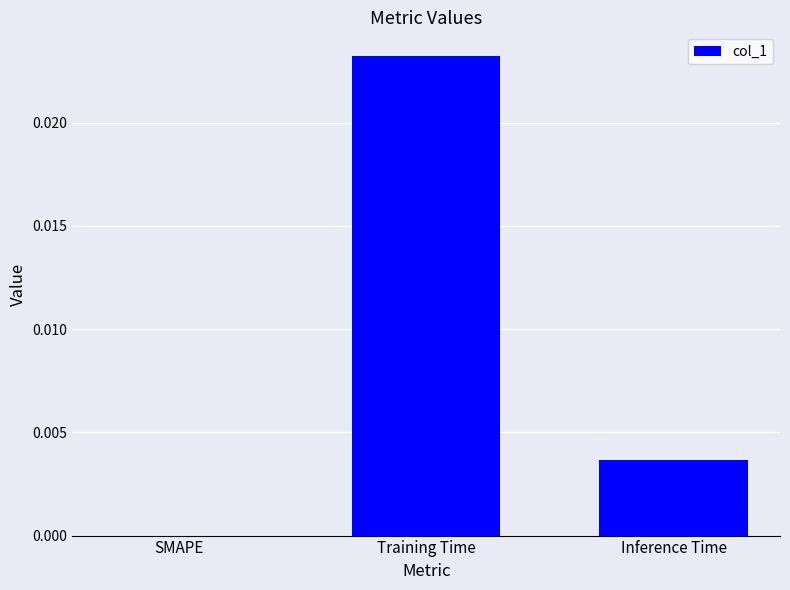

Which has a higher value, SMAPE or Training Time?

Training Time